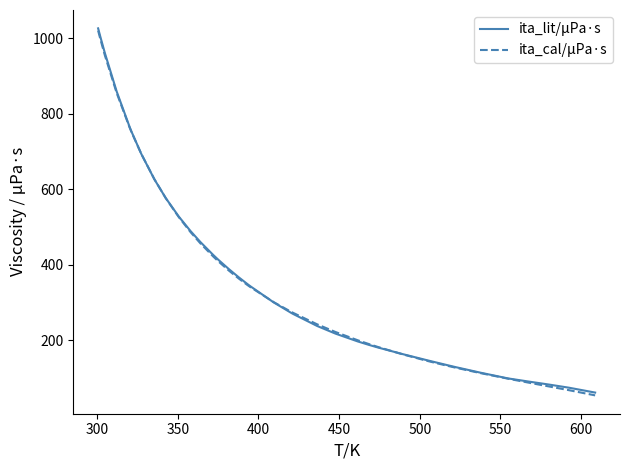

What is the smallest value displayed?

54.0